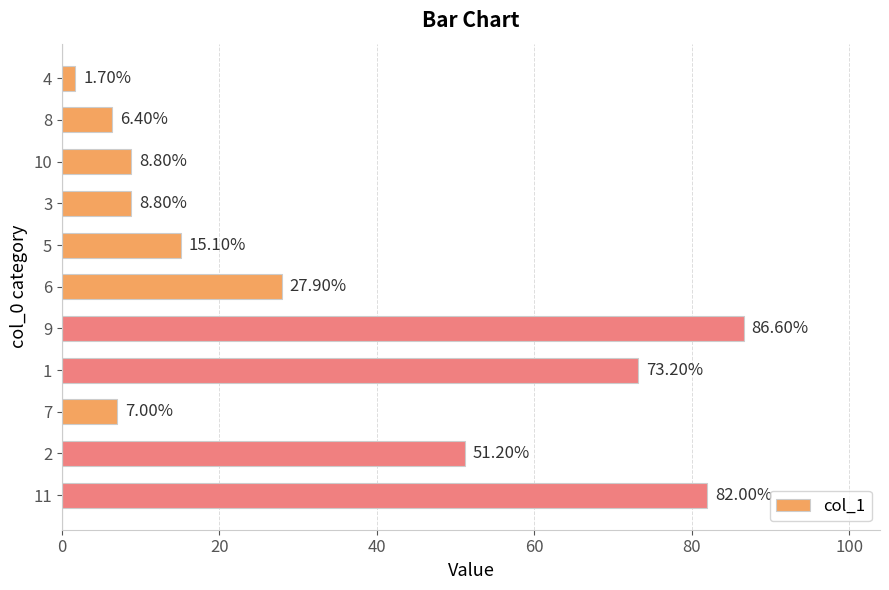

Between 10 and 11, which is larger?

11